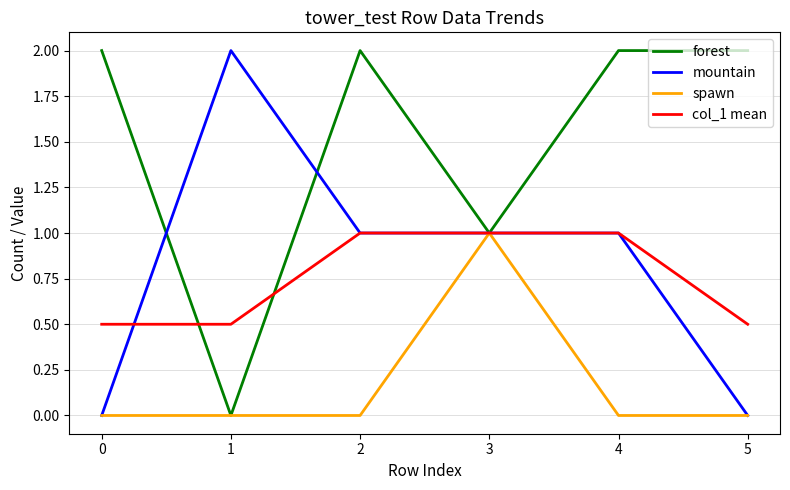

The mountain series shows -0.7 at 5. True or false?

False